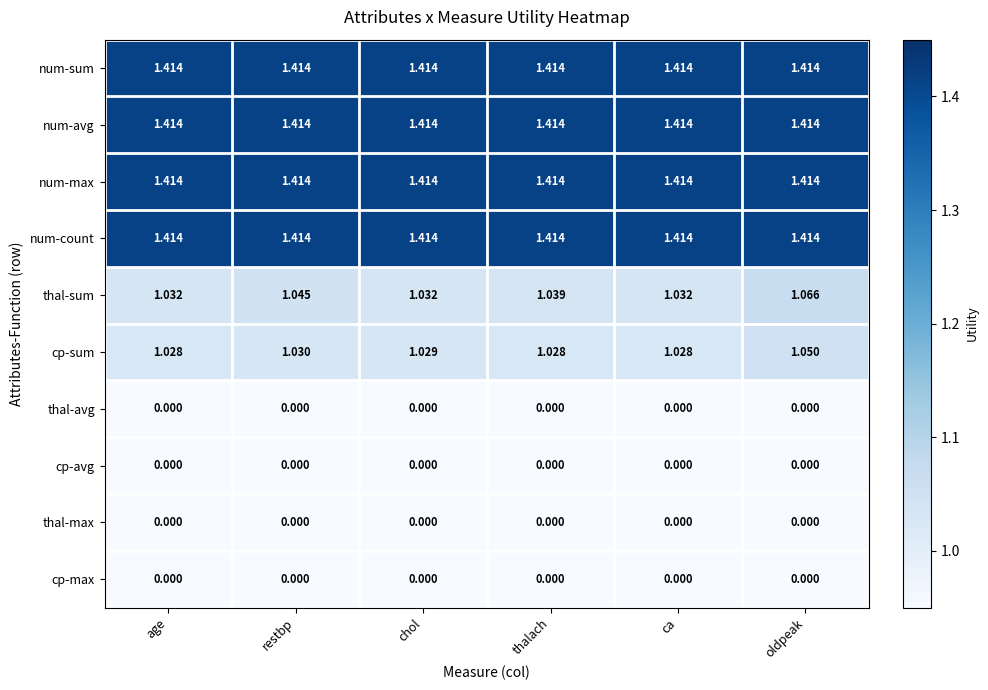

Is the value of cp-sum at ca greater than the value of thal-sum at ca?

No